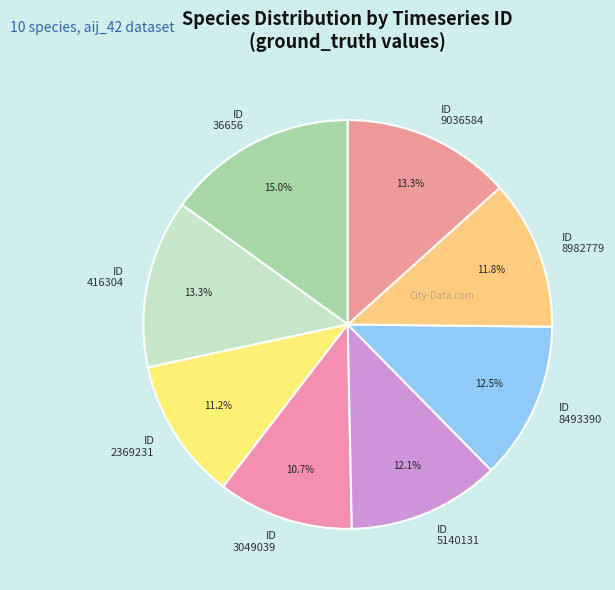

Which slice is the largest?

ID 36656